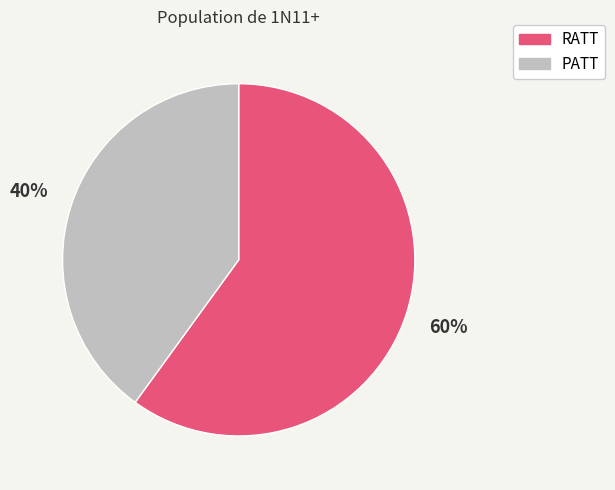

Is the sum of PATT and RATT greater than half?

Yes